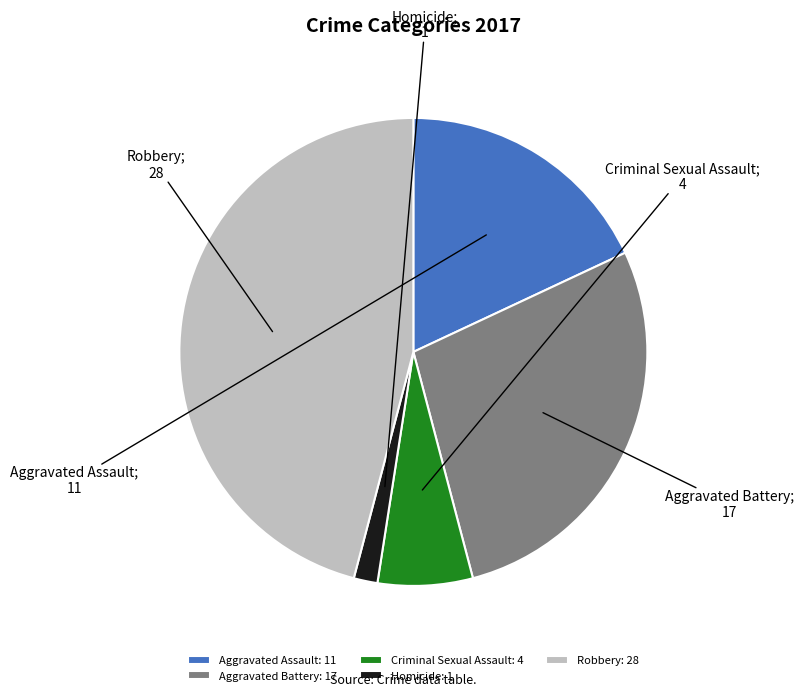

How many segments does this pie chart have?

5